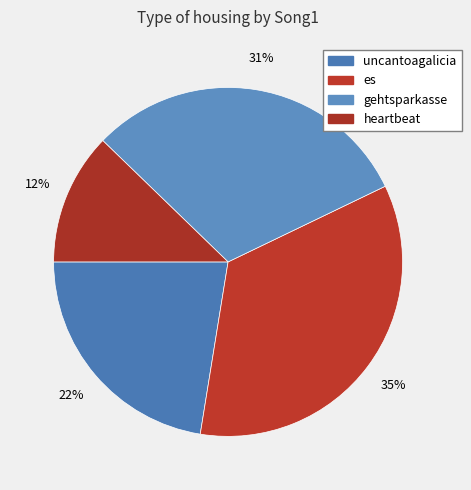

Which category has the smallest portion of the pie?

heartbeat